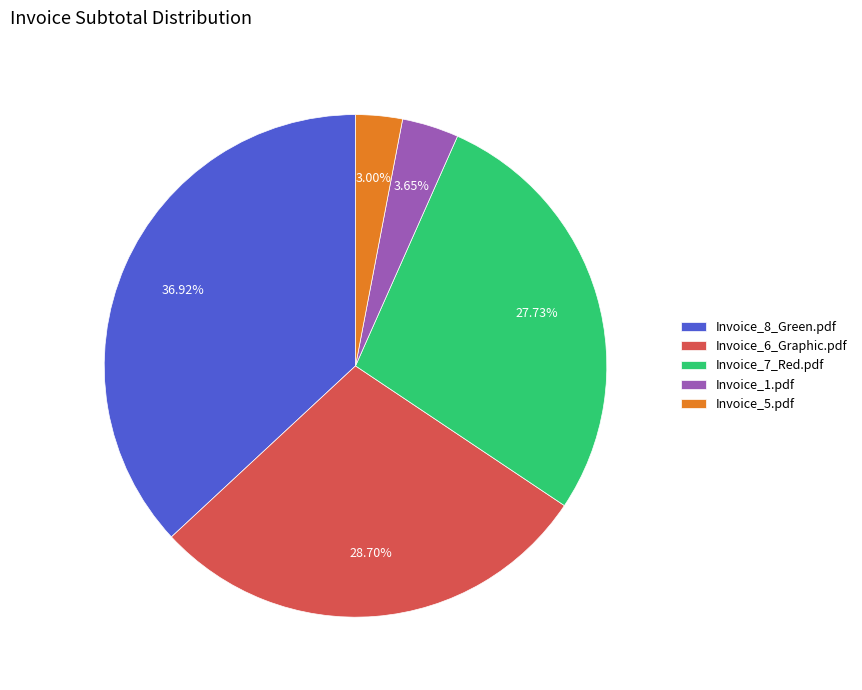

Does Invoice_8_Green.pdf account for over 50% of the chart?

No